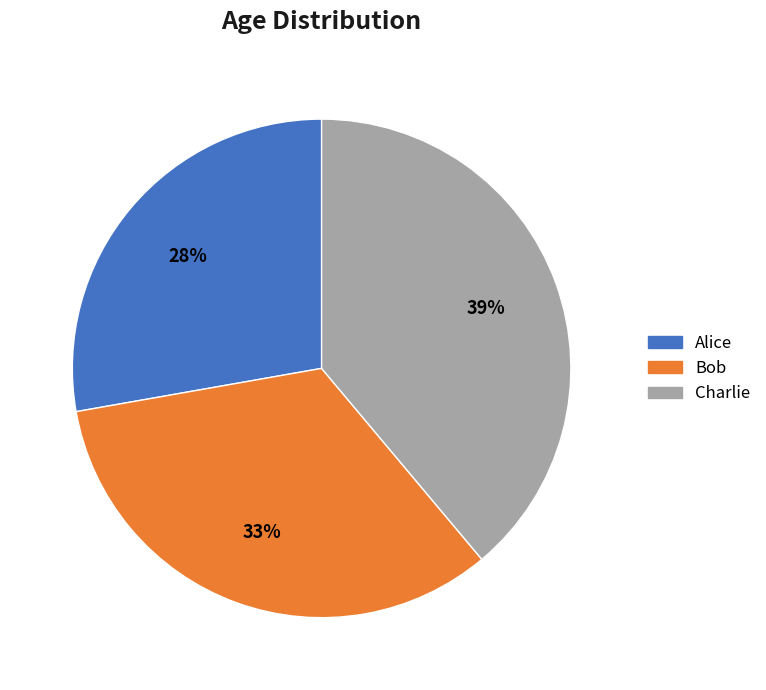

Is there a majority slice in this chart?

No